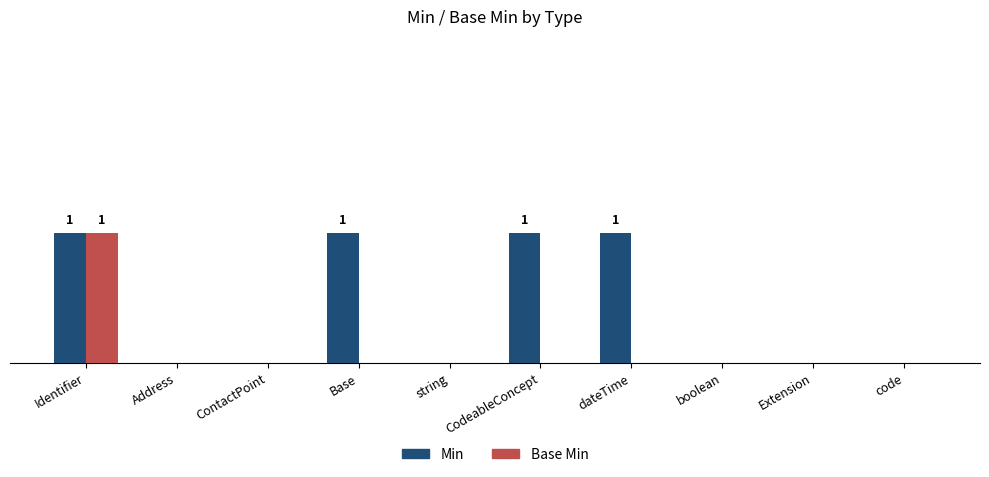

Which series has the widest spread of values?

Min